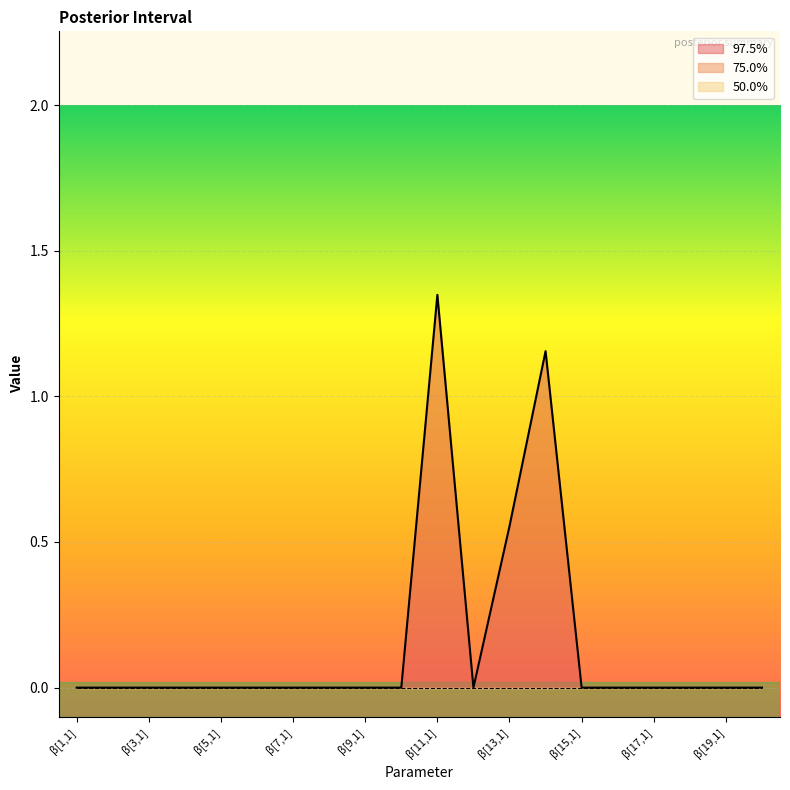

Where is 97.5% nearest to the value 0?

β[1,1]